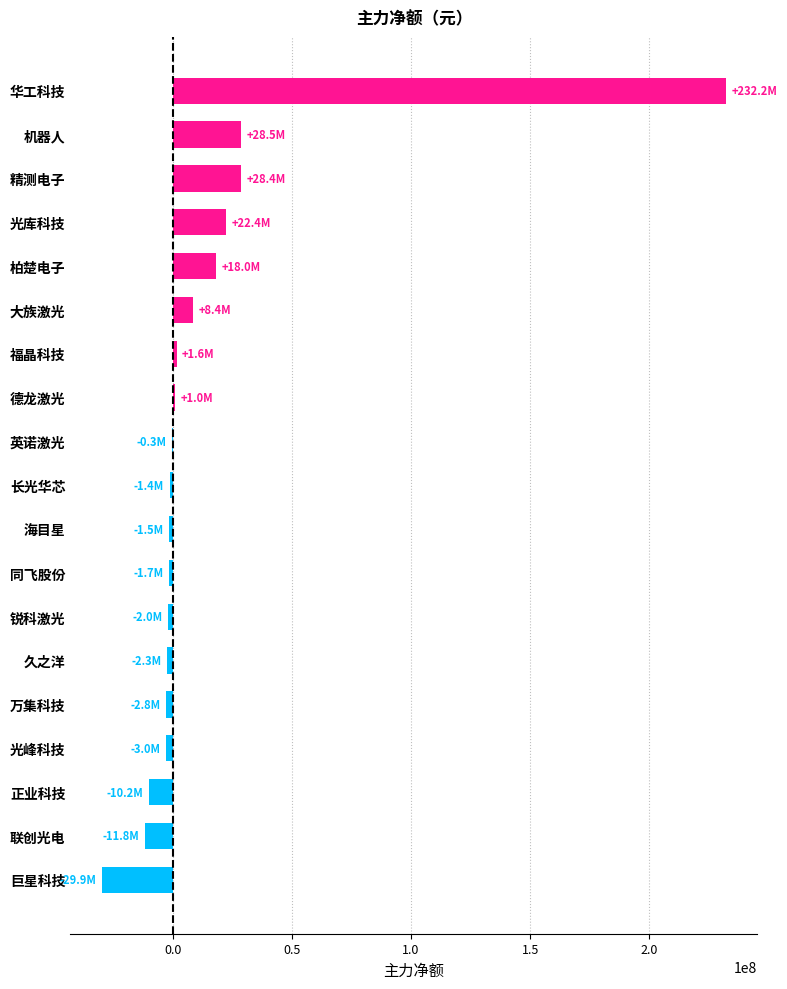

At which category does the chart reach its peak across all series?

华工科技